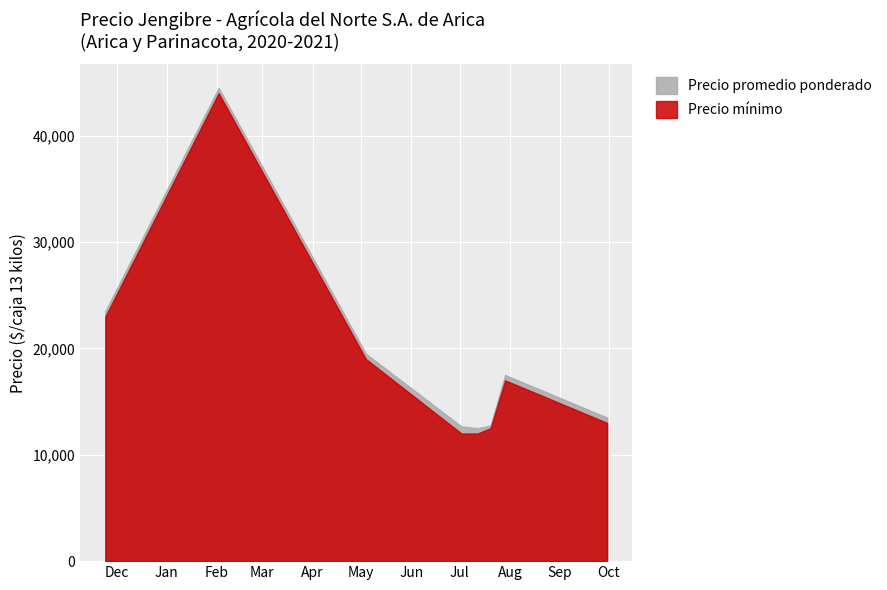

Which series has the widest spread of values?

Precio promedio ponderado